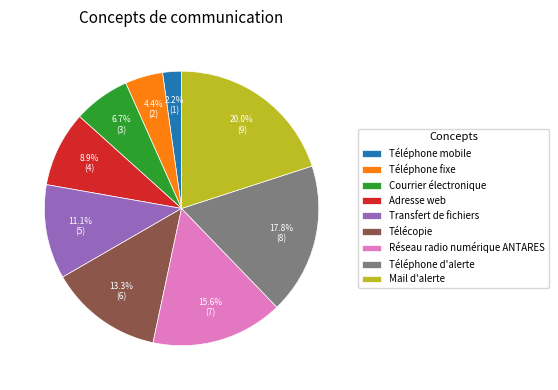

Which has a higher value, Courrier électronique or Téléphone d'alerte?

Téléphone d'alerte